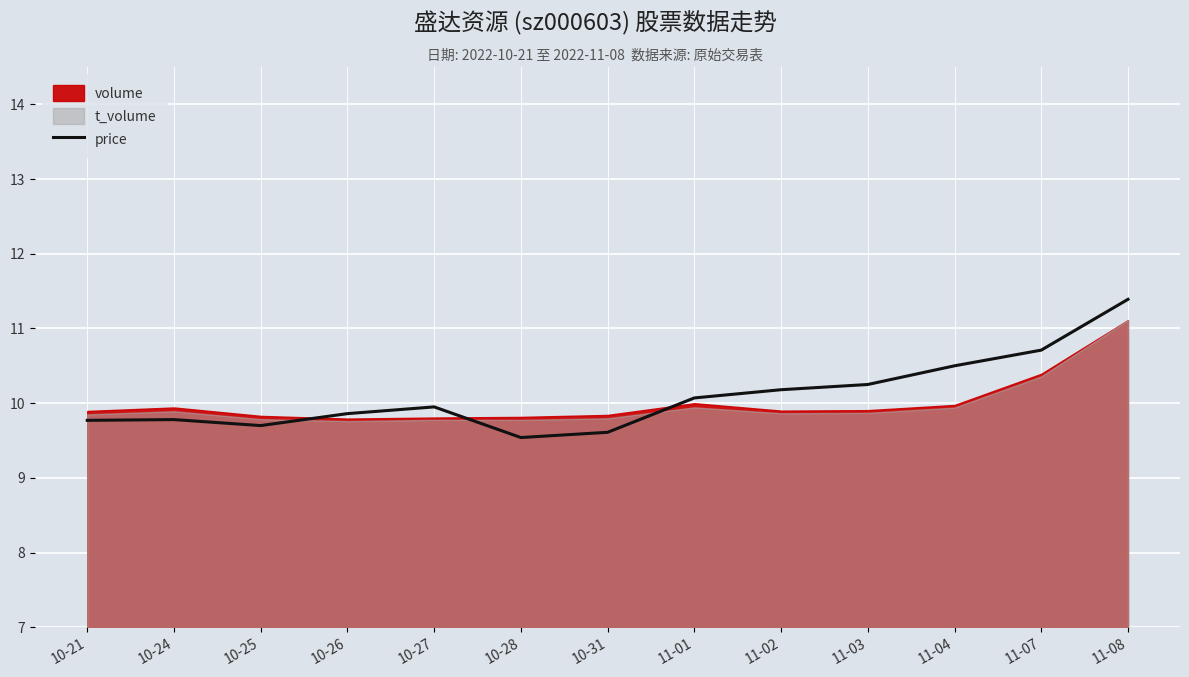

Between 10-31 and 10-21, which is larger?

10-21